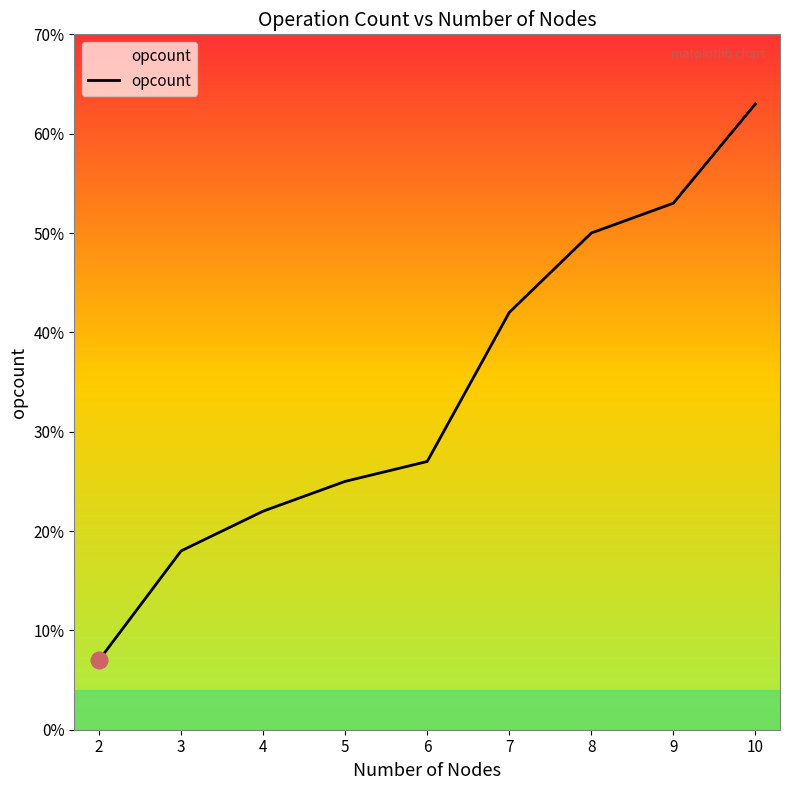

What is the difference between the values at 10 and 7?

21